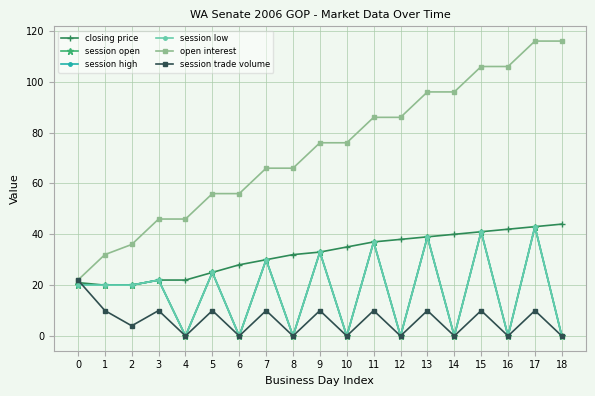

Reading left to right, list all the values displayed in this chart.

closing price: 21	20	20	22	22	25	28	30	32	33	35	37	38	39	40	41	42	43	44
session open: 20	20	20	22	0	25	0	30	0	33	0	37	0	39	0	41	0	43	0
session high: 20	20	20	22	0	25	0	30	0	33	0	37	0	39	0	41	0	43	0
session low: 20	20	20	22	0	25	0	30	0	33	0	37	0	39	0	41	0	43	0
open interest: 22	32	36	46	46	56	56	66	66	76	76	86	86	96	96	106	106	116	116
session trade volume: 22	10	4	10	0	10	0	10	0	10	0	10	0	10	0	10	0	10	0